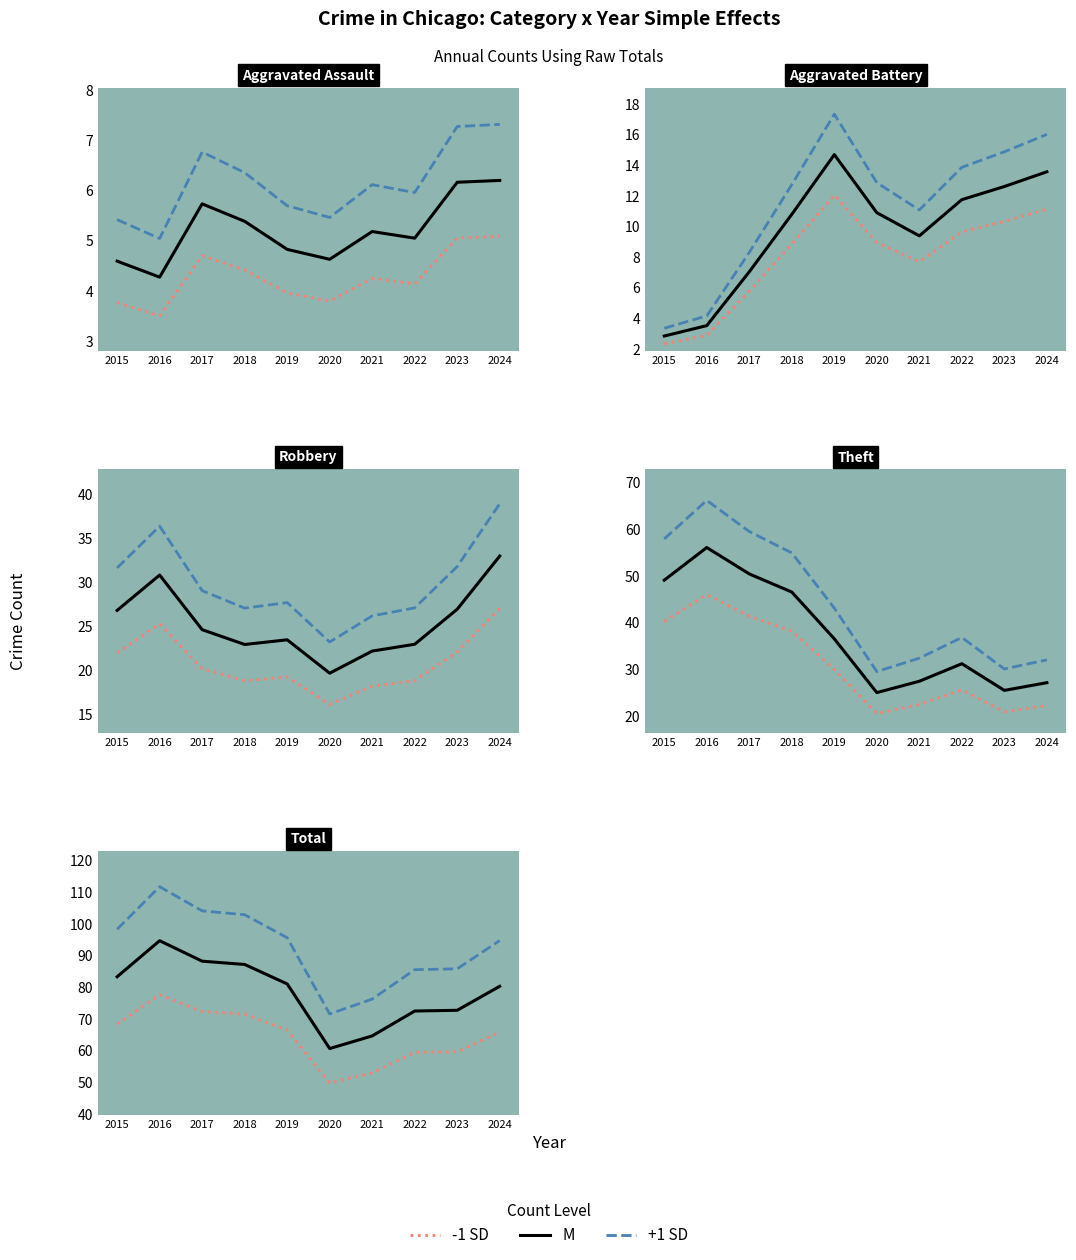

What is the difference between the +1 SD values at 2024 and 2021?

18.5